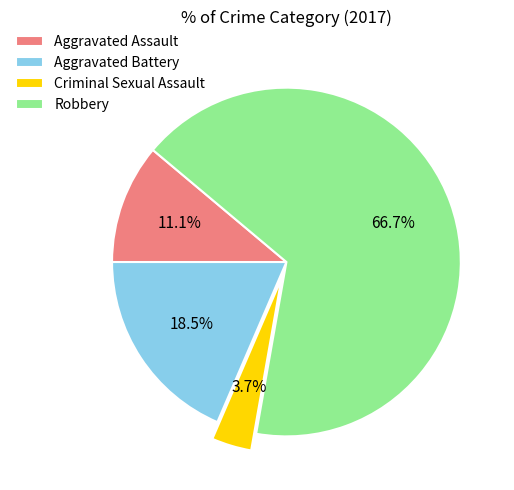

Which category has the biggest portion of the pie?

Robbery